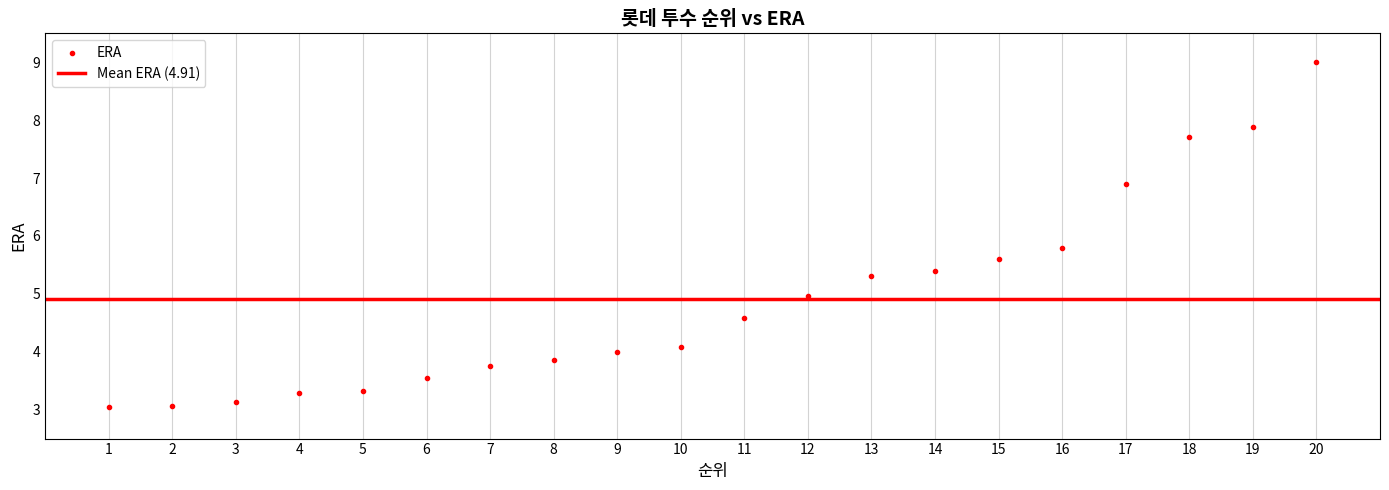

What is the range of X values (max minus min)?

19.0